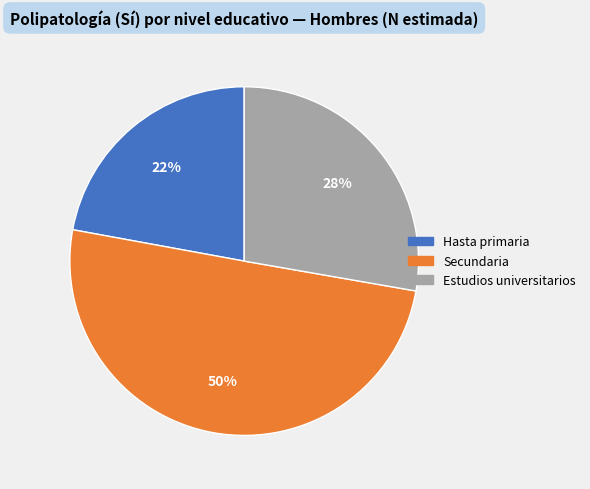

Rank the categories by value from highest to lowest.

Secundaria, Estudios universitarios, Hasta primaria